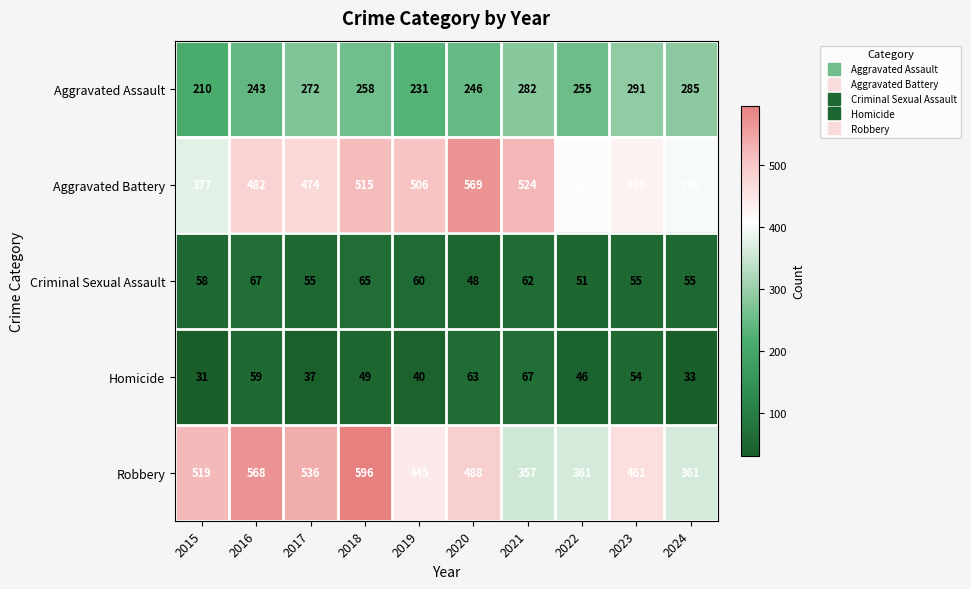

How many data points does each series have?

10